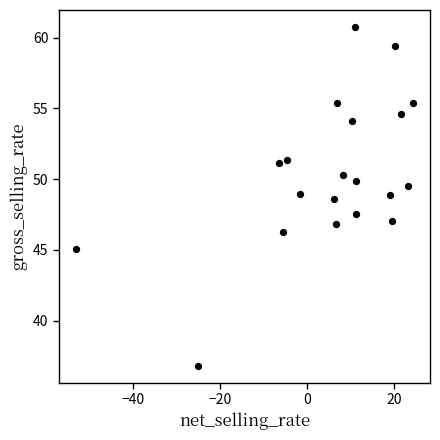

What is the range of Y values (max minus min)?

23.9